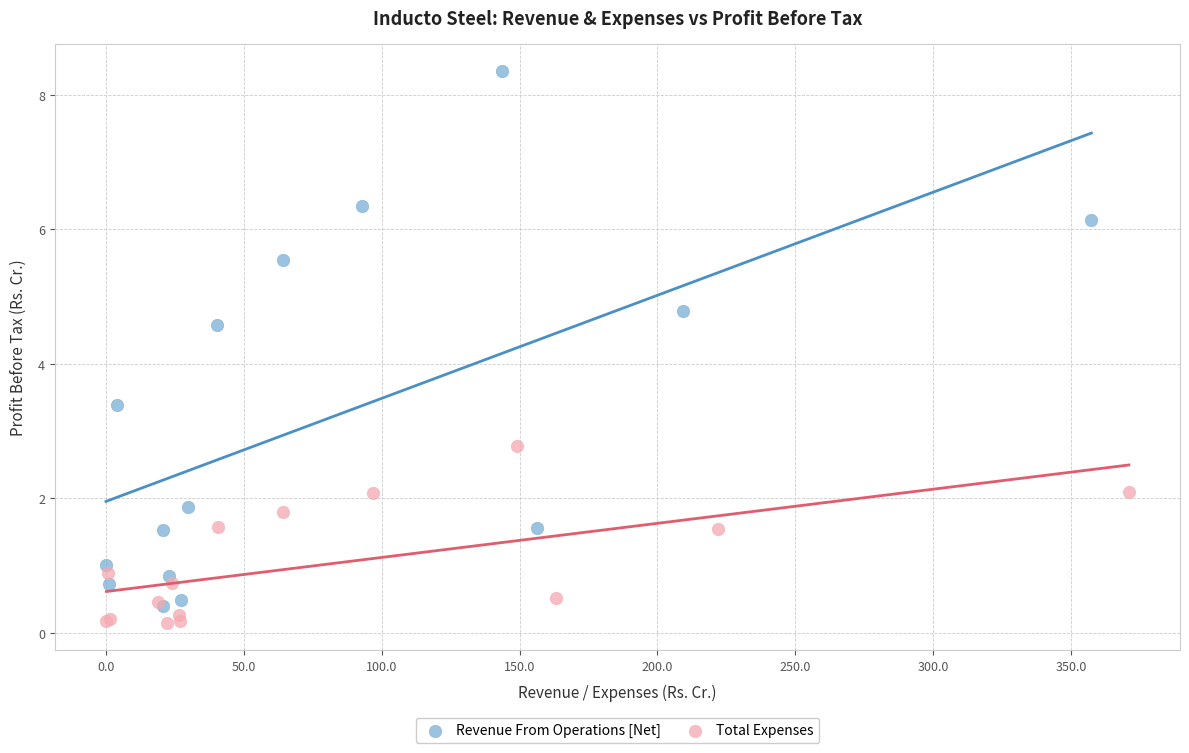

Which series contains the highest Y value?

Revenue From Operations [Net]